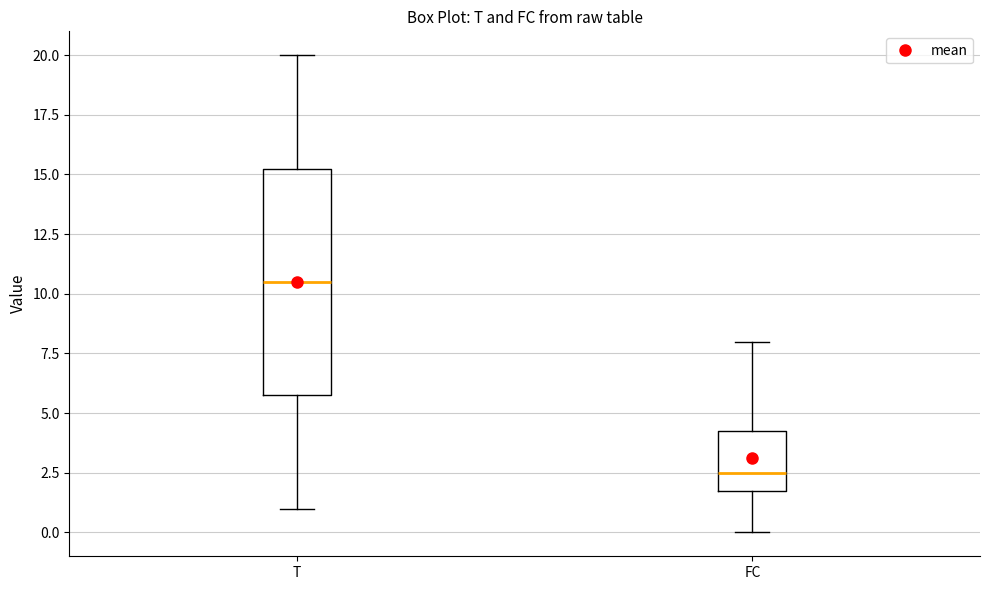

Where does the median line of the box for FC sit on the y-axis? The values are not printed on the chart, so give them approximately, as read against the axis.

2.5